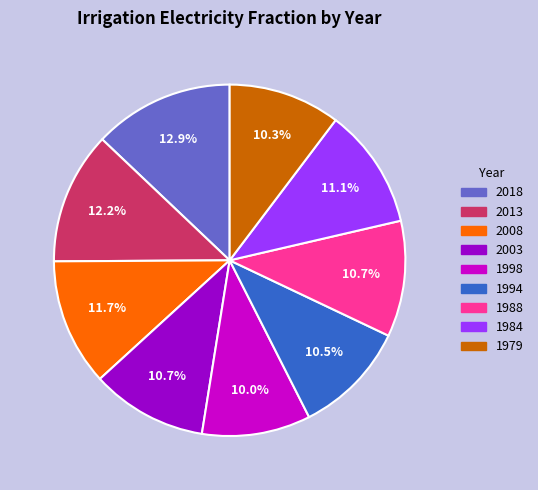

To the nearest percent, what portion does 1988 represent?

11%